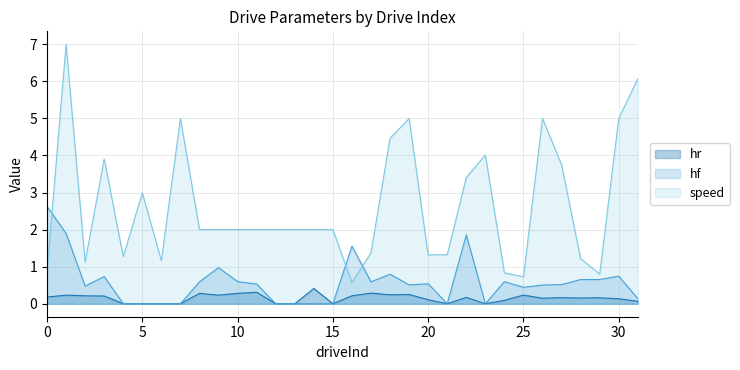

In hr, how many points are lower than both neighbors (excluding endpoints)?

7